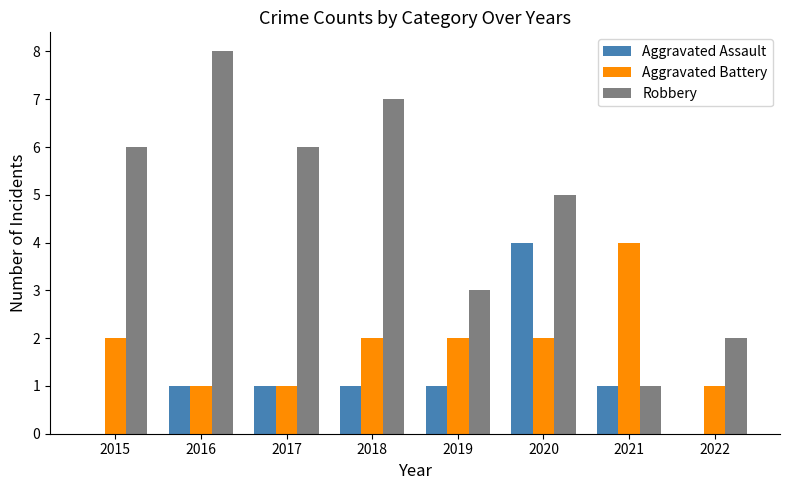

What is the sum of all Aggravated Battery values?

15